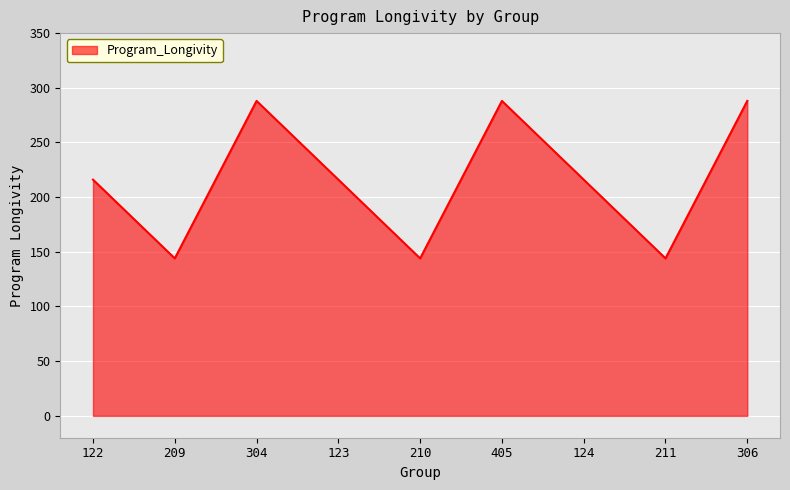

How many values are between 144 and 288?

9